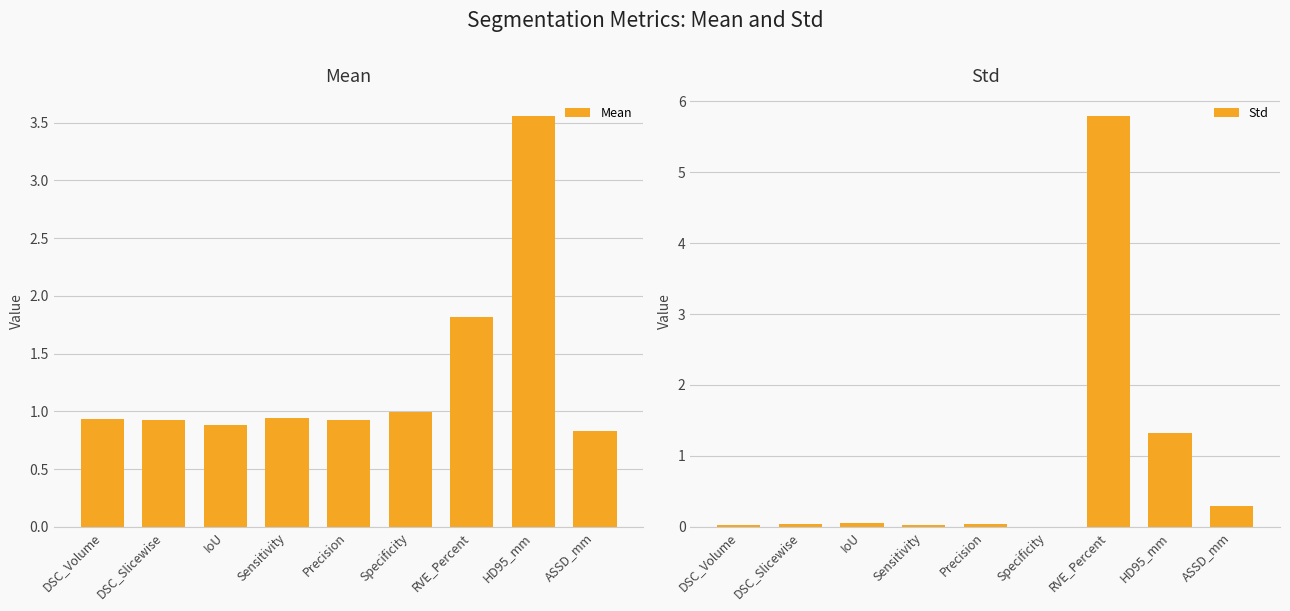

Are the bars horizontal?

No